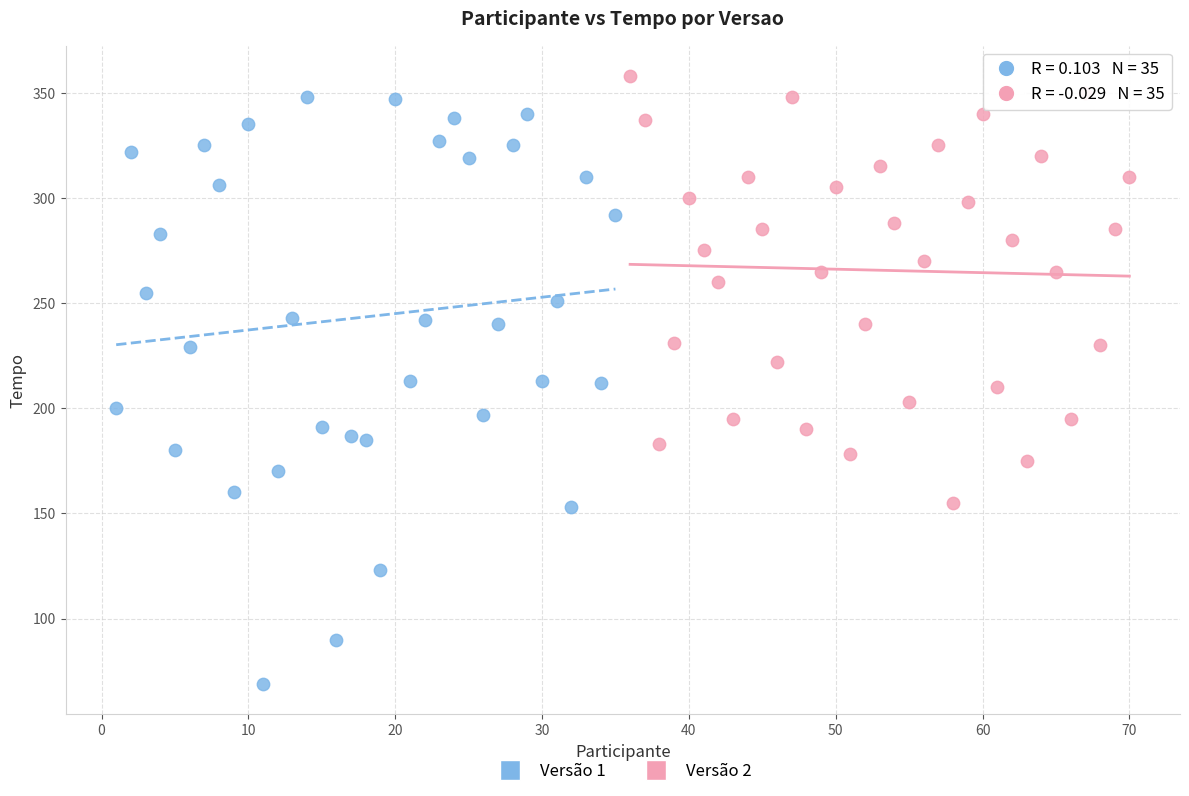

Which series reaches the minimum Y coordinate?

Versão 1